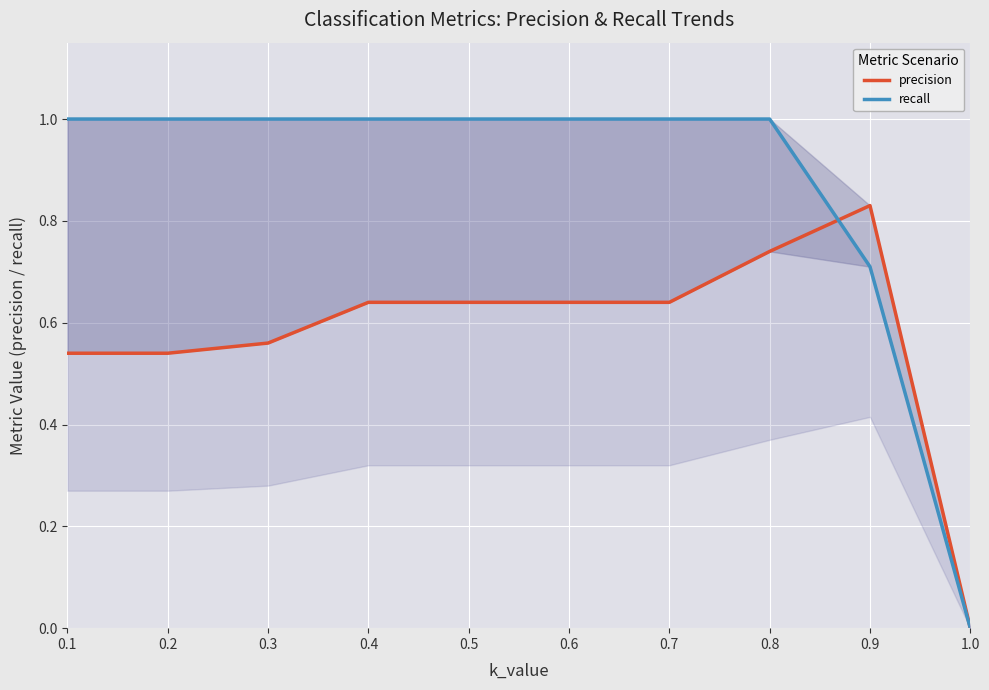

At how many categories does at least one series exceed 0?

9